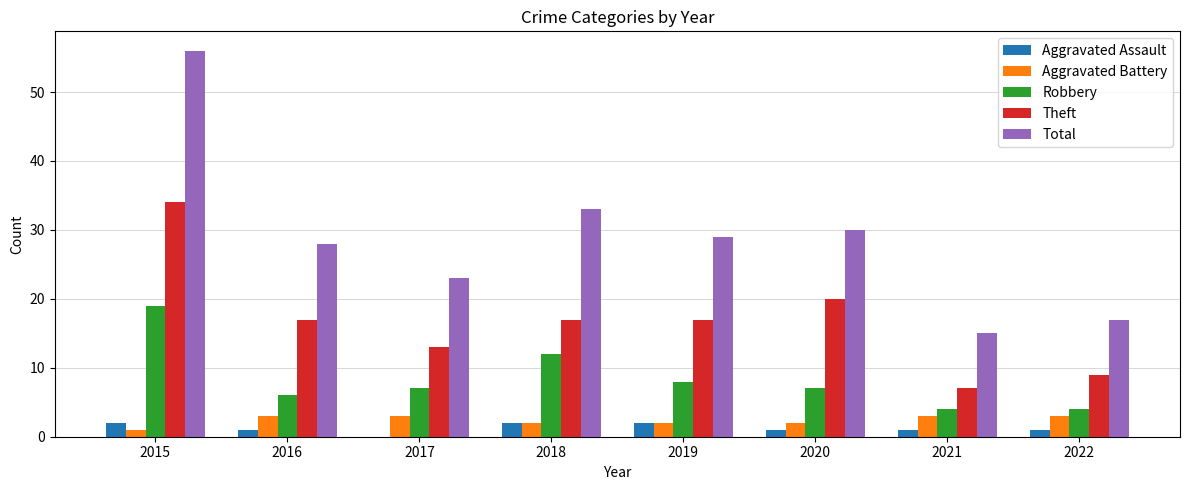

Reading left to right, what are all the values shown in this chart?

Aggravated Assault: 2015=2	2016=1	2017=0	2018=2	2019=2	2020=1	2021=1	2022=1
Aggravated Battery: 2015=1	2016=3	2017=3	2018=2	2019=2	2020=2	2021=3	2022=3
Robbery: 2015=19	2016=6	2017=7	2018=12	2019=8	2020=7	2021=4	2022=4
Theft: 2015=34	2016=17	2017=13	2018=17	2019=17	2020=20	2021=7	2022=9
Total: 2015=56	2016=28	2017=23	2018=33	2019=29	2020=30	2021=15	2022=17